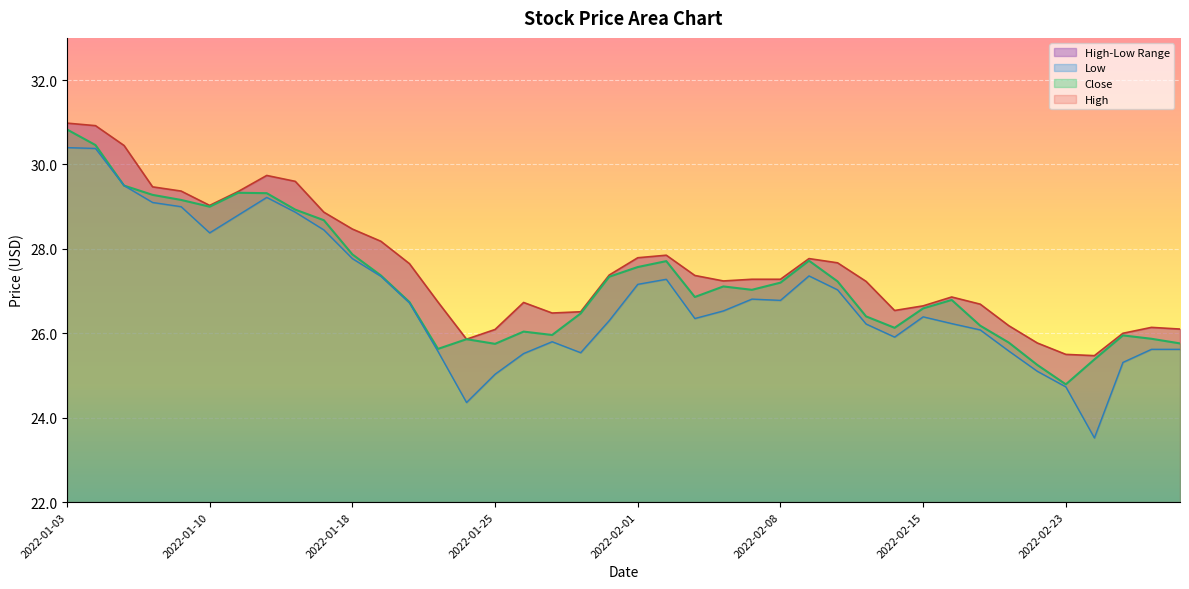

Reading left to right, transcribe all the data shown in this chart.

High: 31.0	30.9	30.5	29.5	29.4	29.0	29.4	29.7	29.6	28.9	28.5	28.2	27.6	26.7	25.9	26.1	26.7	26.5	26.5	27.4	27.8	27.9	27.4	27.2	27.3	27.3	27.8	27.7	27.2	26.5	26.6	26.9	26.7	26.2	25.8	25.5	25.5	26.0	26.1	26.1
Low: 30.4	30.4	29.5	29.1	29.0	28.4	28.8	29.2	28.9	28.5	27.8	27.4	26.7	25.6	24.4	25.0	25.5	25.8	25.5	26.3	27.2	27.3	26.4	26.5	26.8	26.8	27.4	27.0	26.2	25.9	26.4	26.2	26.1	25.6	25.1	24.7	23.5	25.3	25.6	25.6
Close: 30.8	30.5	29.5	29.3	29.2	29.0	29.3	29.3	28.9	28.7	27.9	27.4	26.7	25.6	25.9	25.8	26.0	26.0	26.5	27.3	27.6	27.7	26.9	27.1	27.0	27.2	27.7	27.2	26.4	26.1	26.6	26.8	26.2	25.8	25.2	24.8	25.4	26.0	25.9	25.8